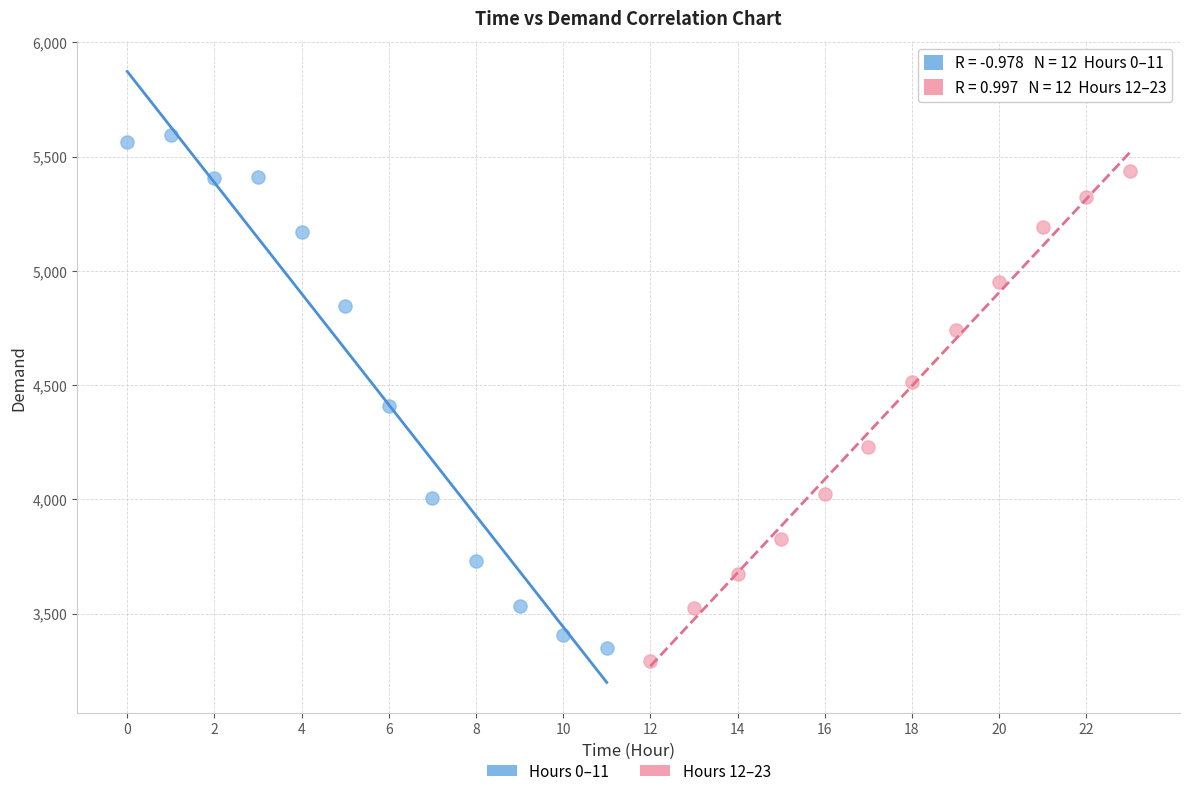

Which series contains the highest Y value?

Hours 0–11